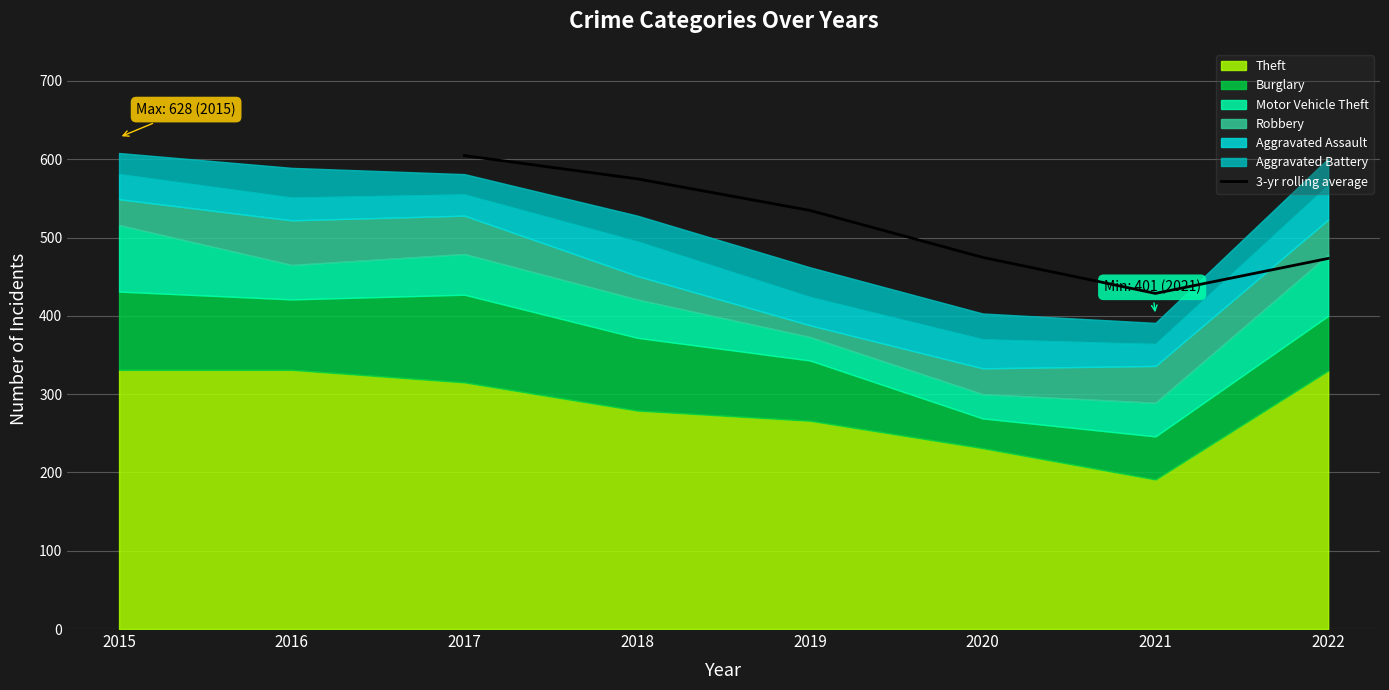

Reading left to right, what are all the values shown in this chart?

604.7	575.0	534.7	474.7	428.7	473.3